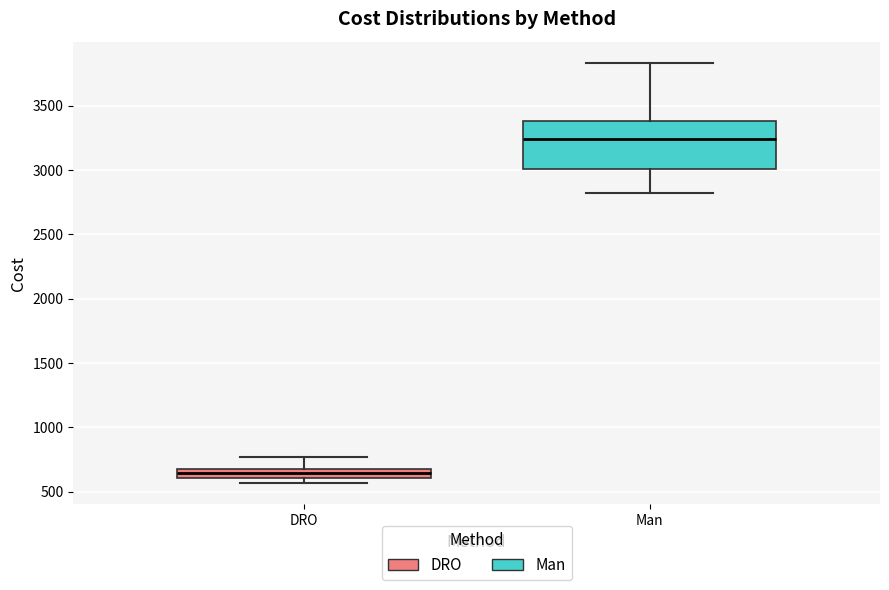

Which box is the tallest, from its lower edge to its upper edge?

Man